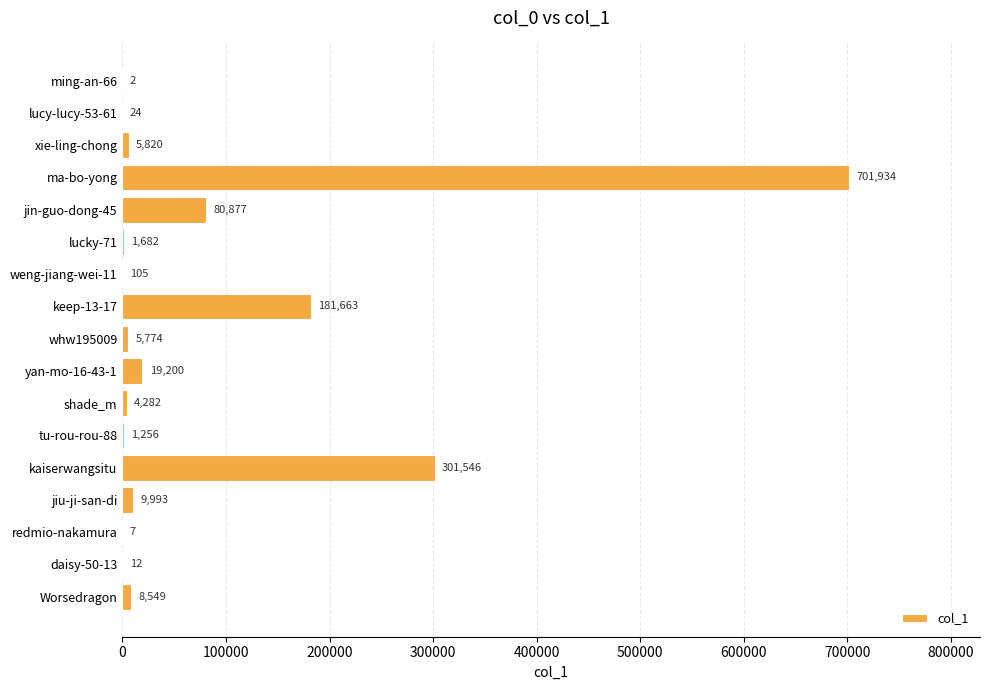

What is the sum of all values?

1322726